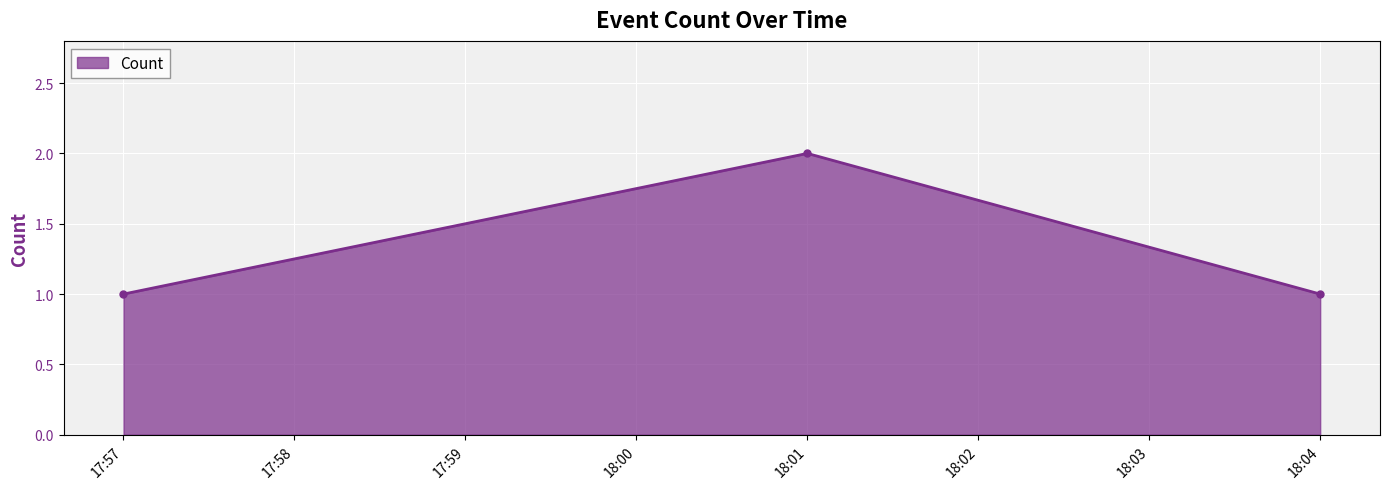

What is the maximum value shown in the chart?

2